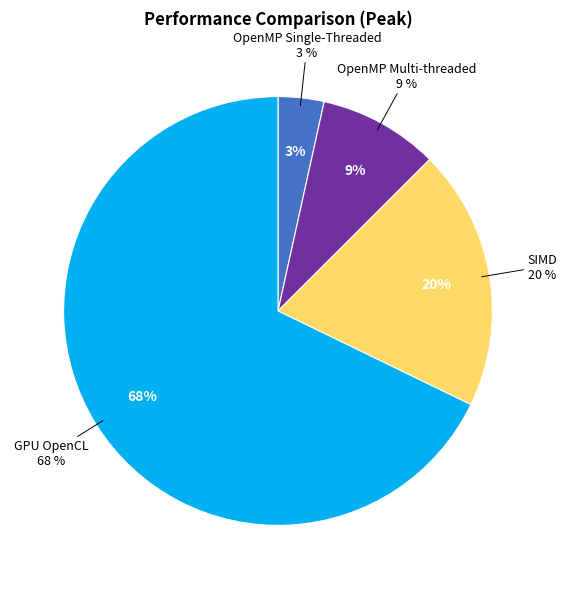

What portion of the pie excludes GPU OpenCL?

32.2%